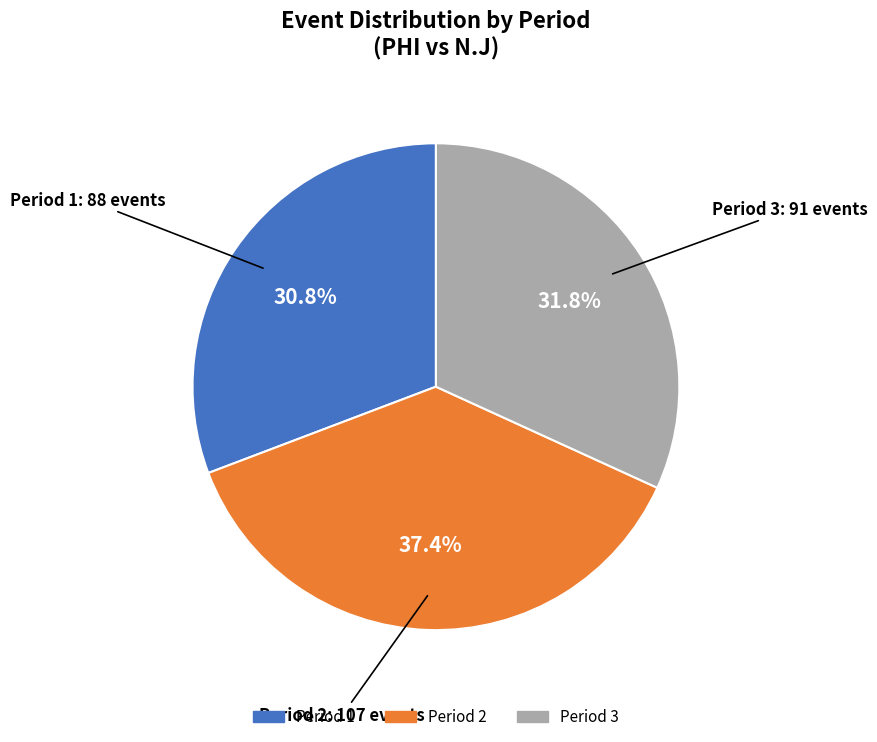

What percentage is NOT represented by Period 3?

68.2%